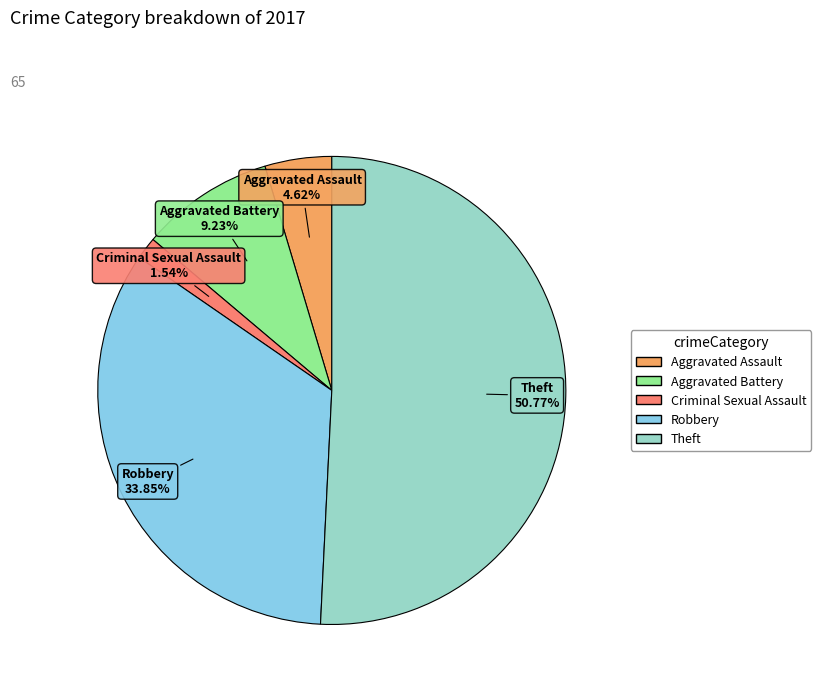

Which has a higher value, Aggravated Battery or Theft?

Theft